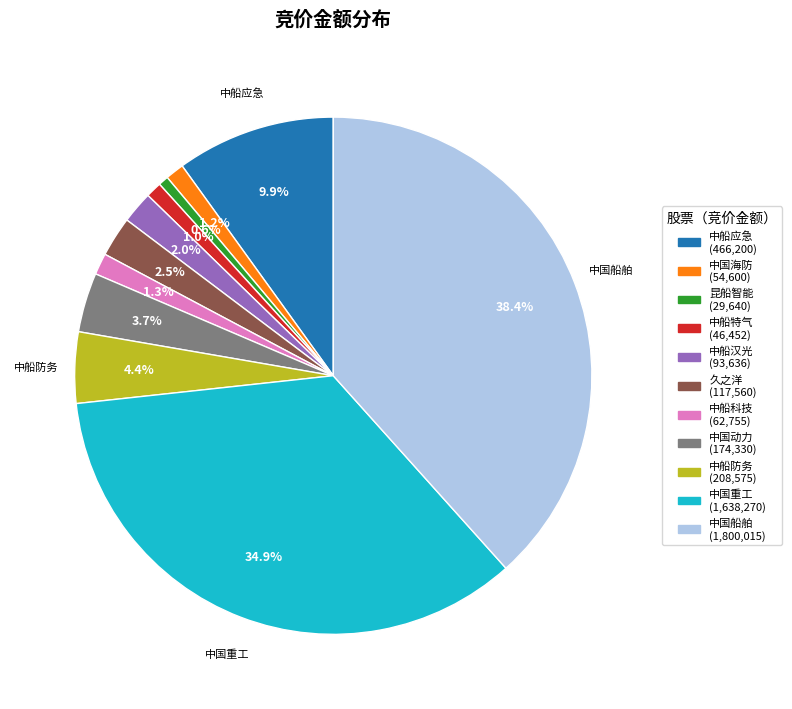

Does any single category account for the majority?

No